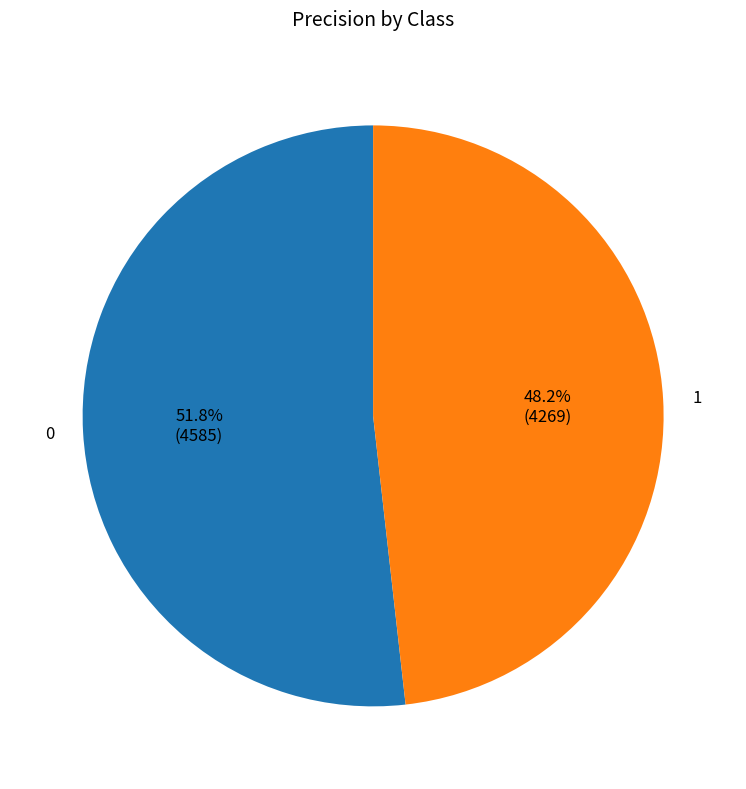

Rank the categories by value from lowest to highest.

1, 0